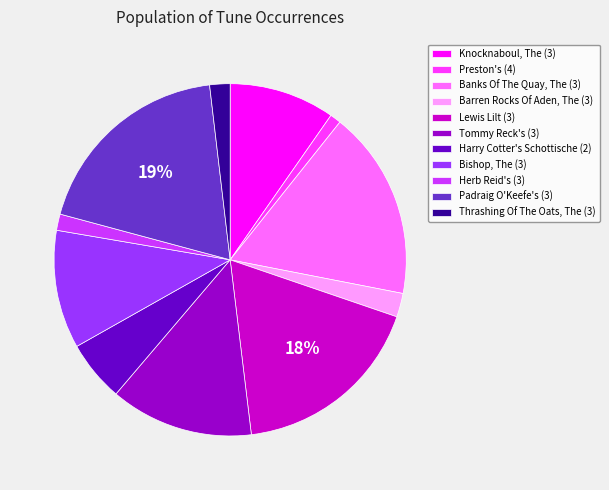

To the nearest percent, what is the difference between the Preston's (4) and Bishop, The (3) slice percentages?

10%